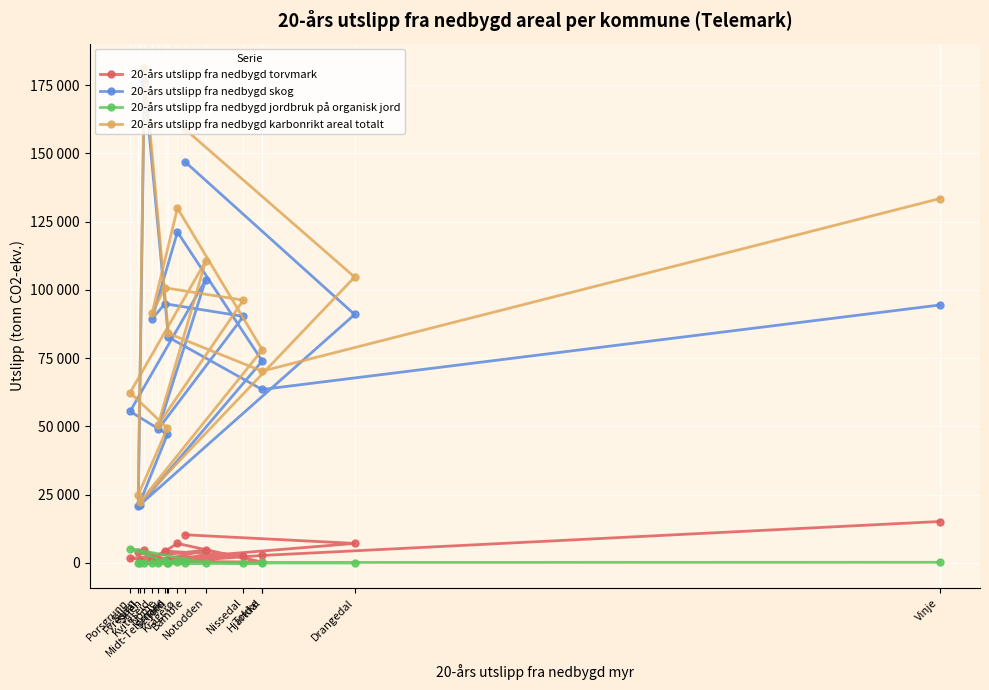

Is the value of 20-års utslipp fra nedbygd skog at Vinje greater than the value of 20-års utslipp fra nedbygd torvmark at Seljord?

Yes